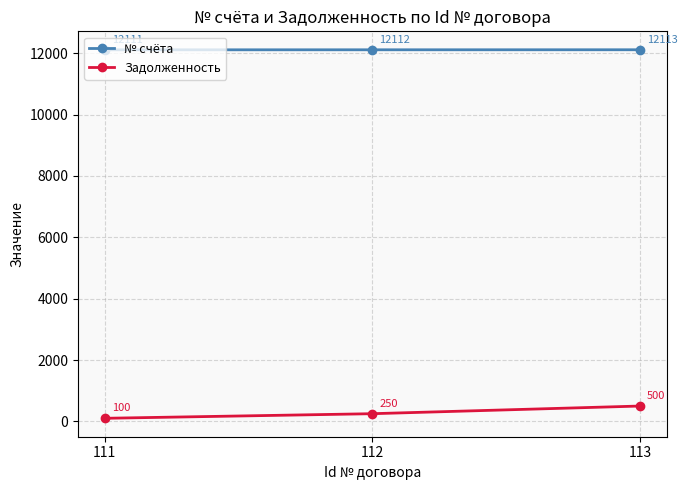

What is the value of the Задолженность point at the 2nd from the left?

250